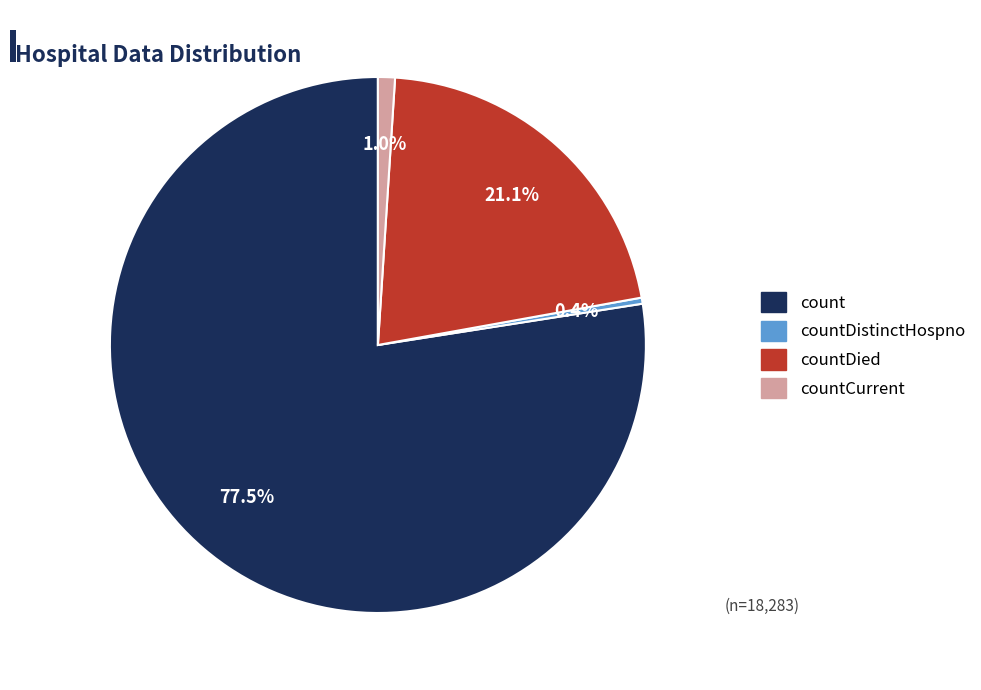

Is there a majority slice in this chart?

Yes